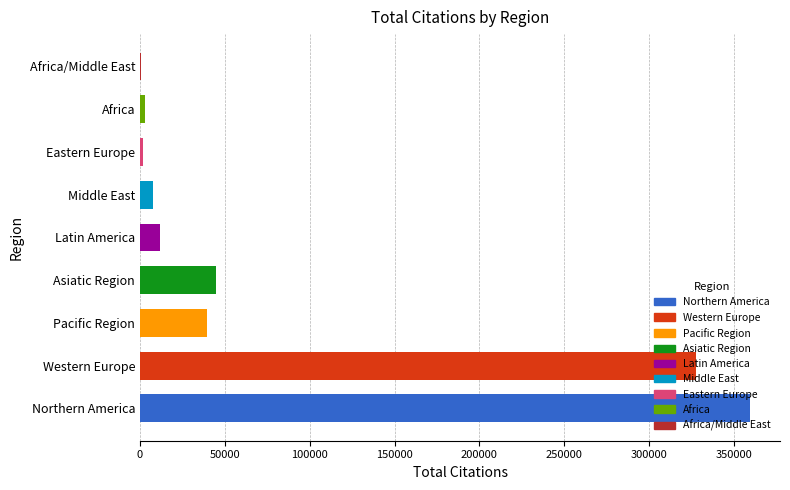

Which series has the widest spread of values?

Citations